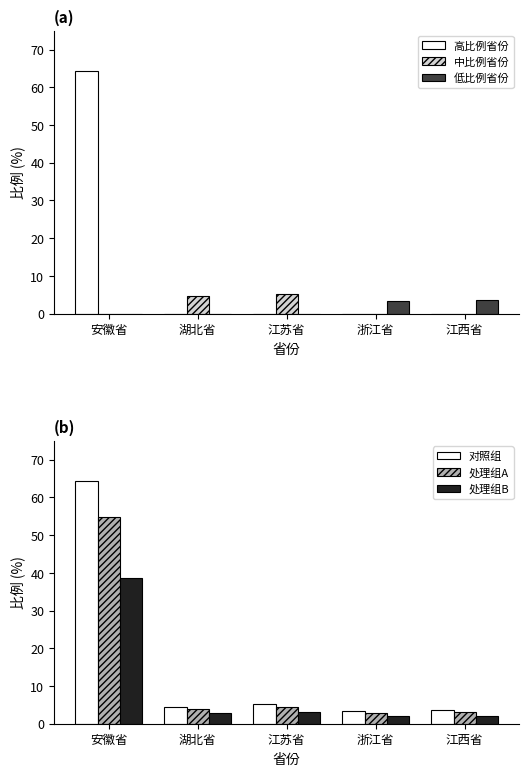

Are the bars horizontal?

No